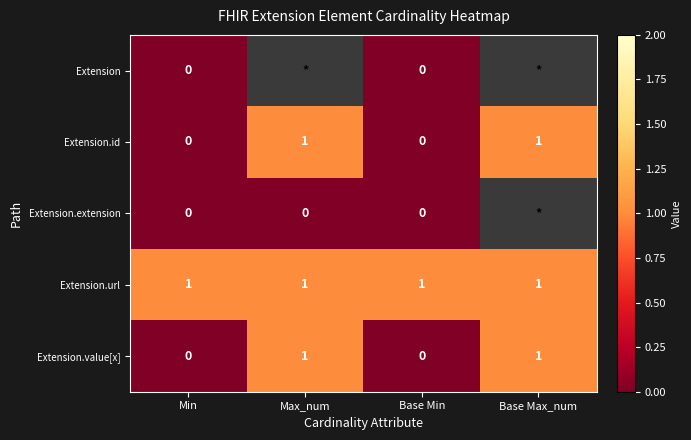

What is the maximum value shown in the chart?

1.0